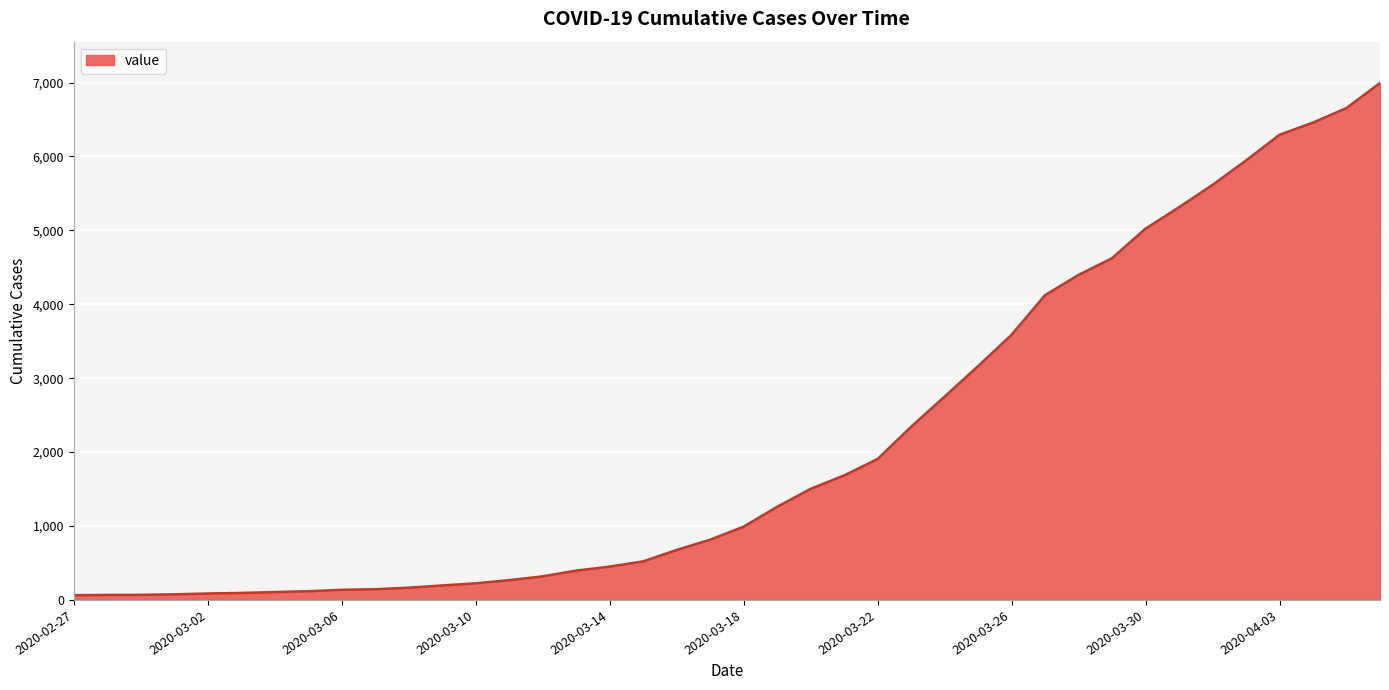

What is the maximum value shown in the chart?

6994